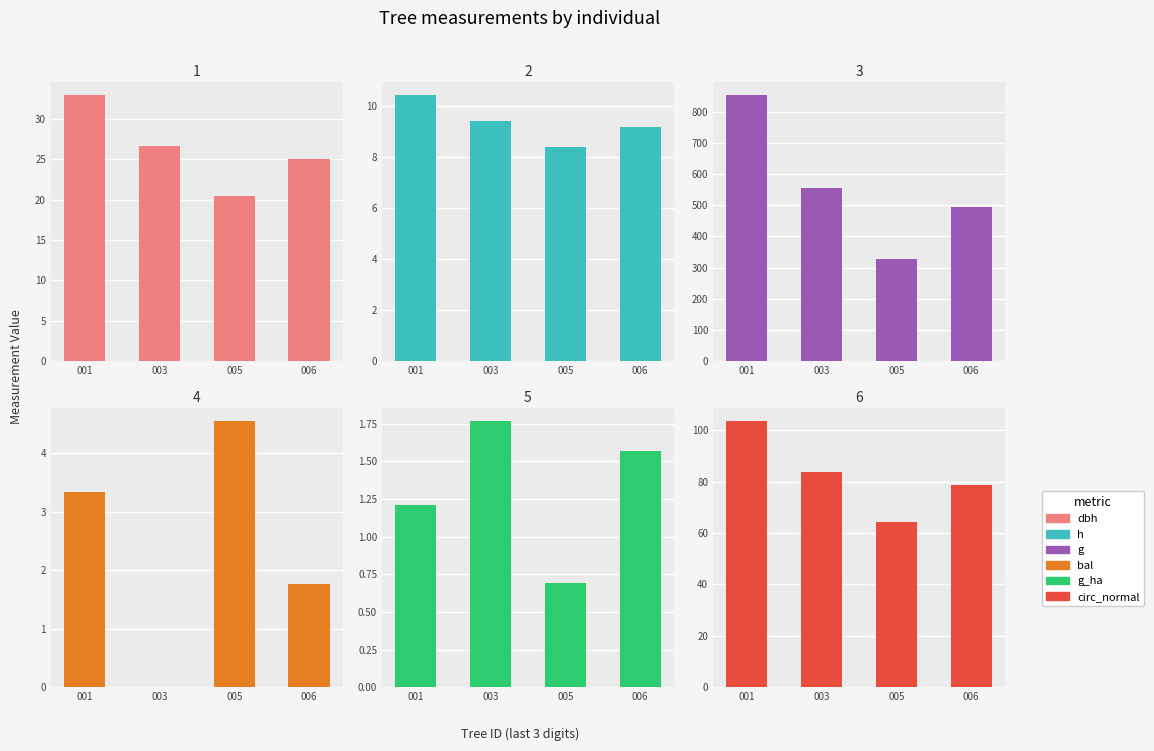

How many values in the g_ha series are below 1?

1